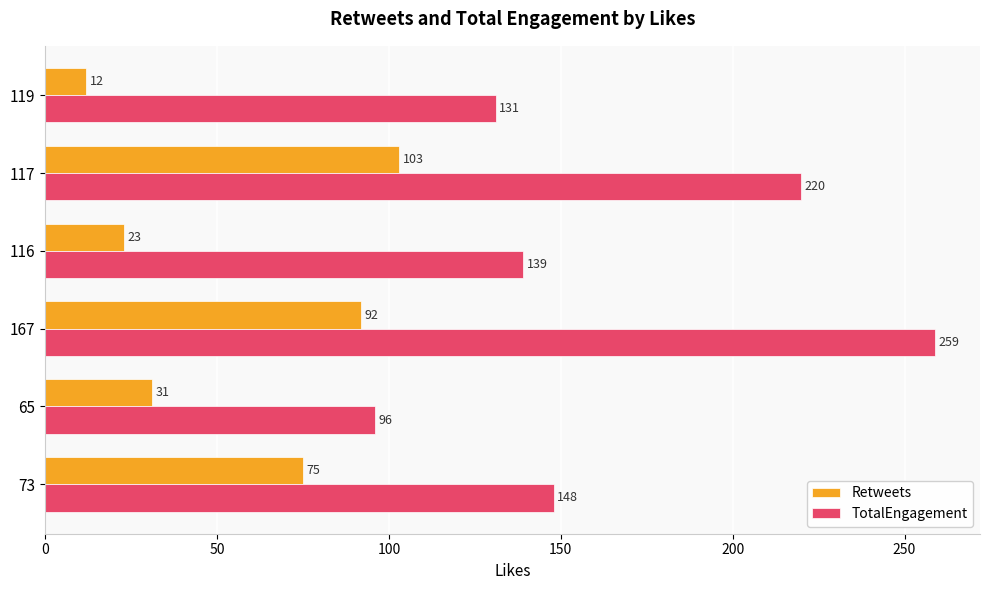

Between 73 and 116, which series saw the biggest shift?

Retweets